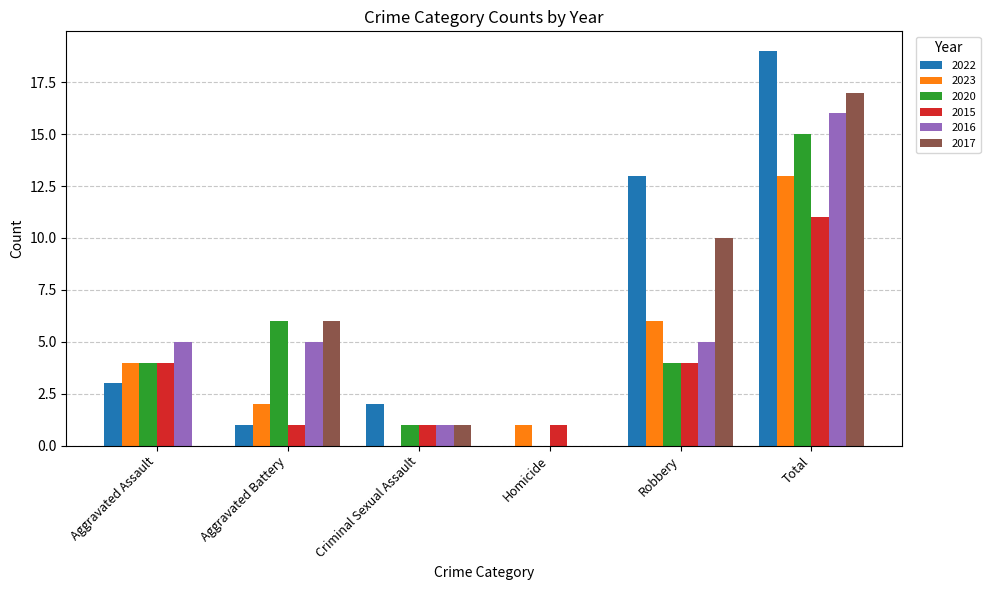

How many distinct data groups are displayed?

6